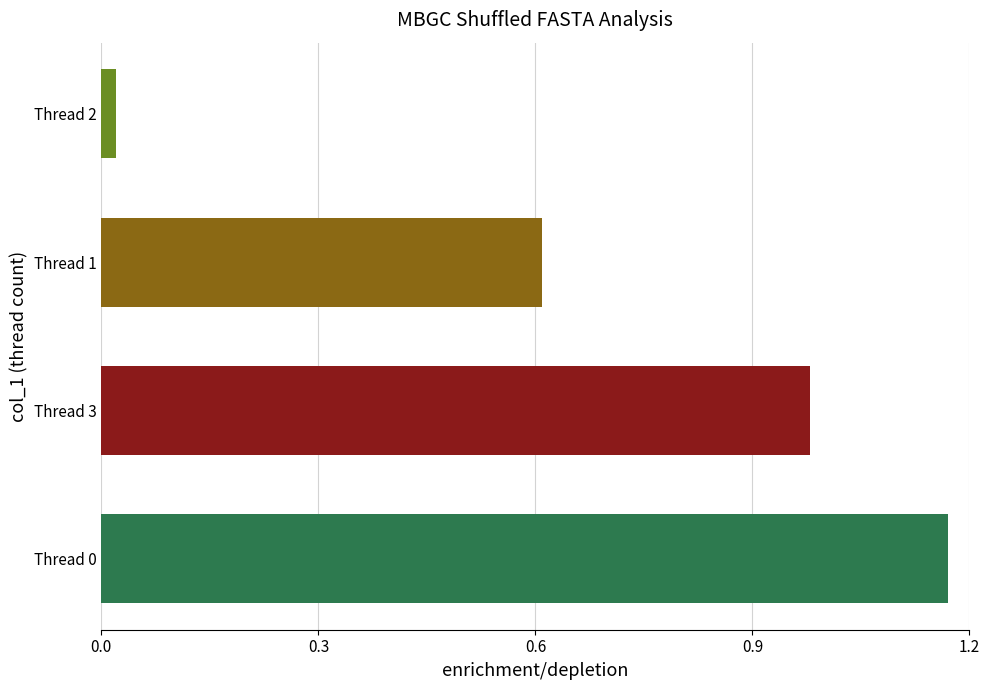

What is the difference between the values at Thread 0 and Thread 3?

0.2